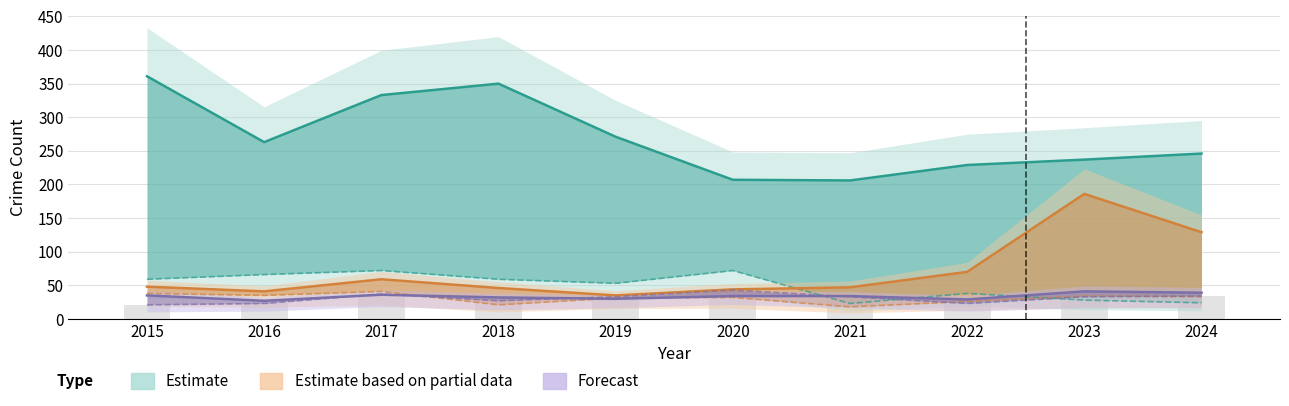

Does the chart contain stacked bars?

No